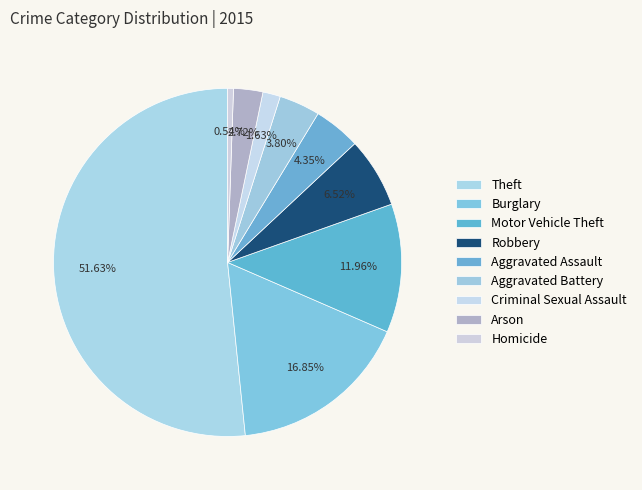

Count the number of slices in the pie.

9